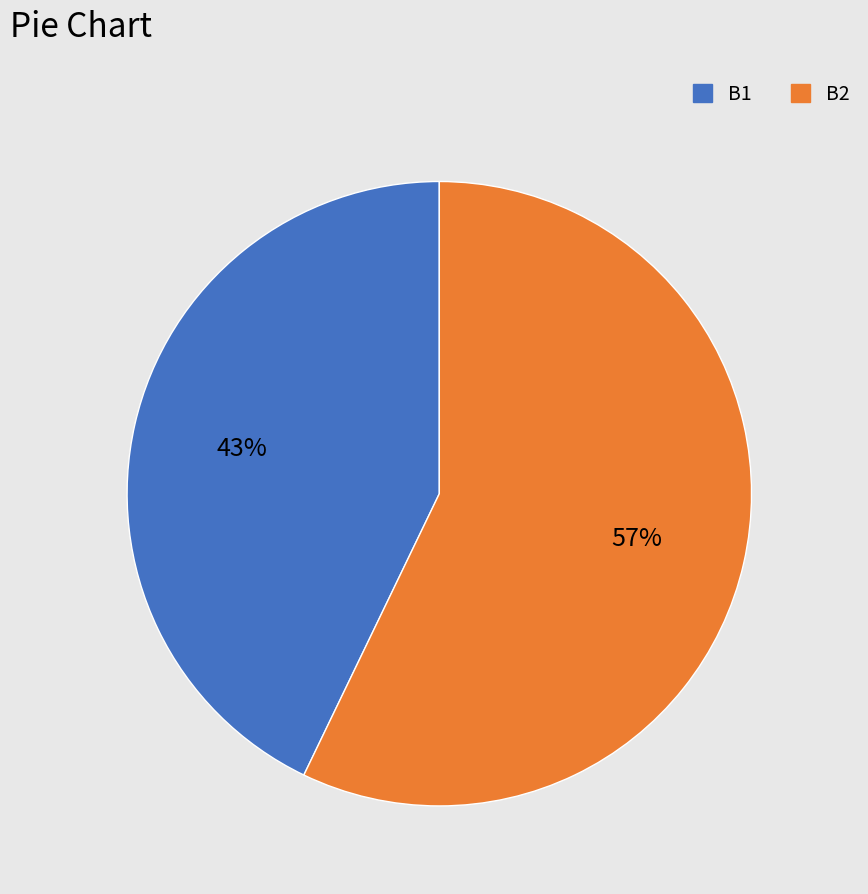

Do B2 and B1 together represent more than half of the pie?

Yes